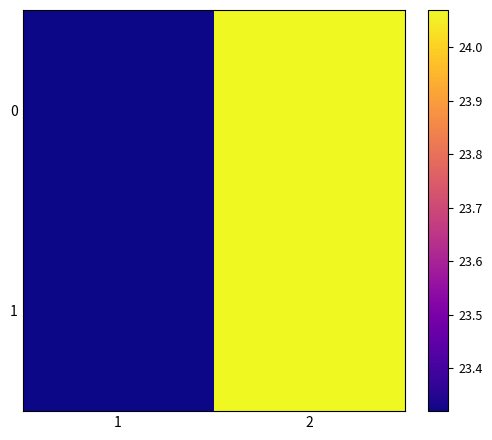

At which category is the sum across all series the highest?

2